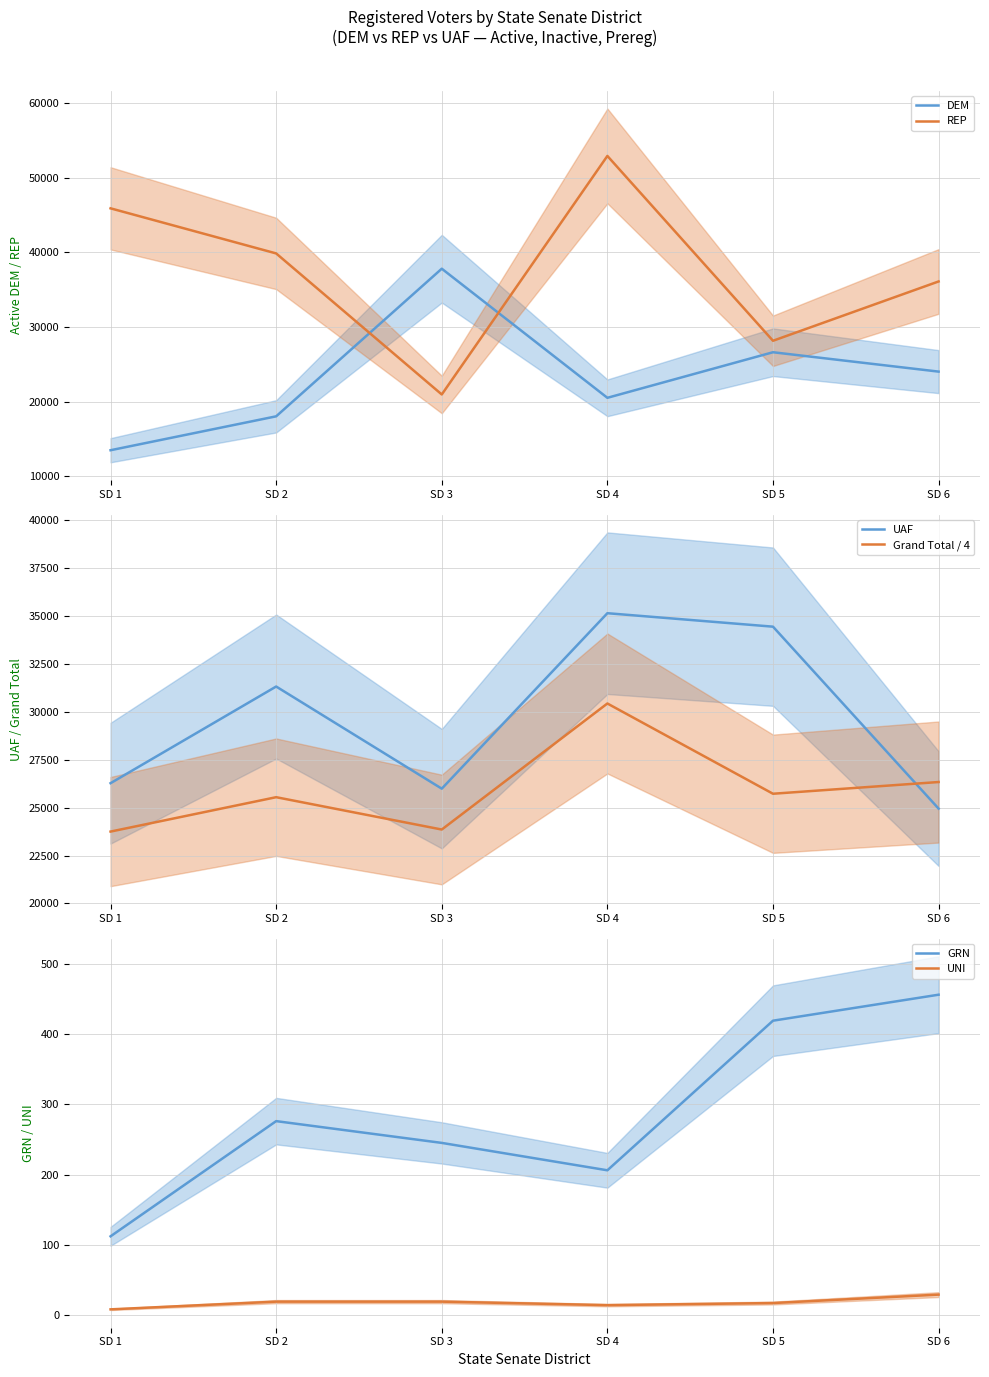

Read the UNI value at SD 6.

29